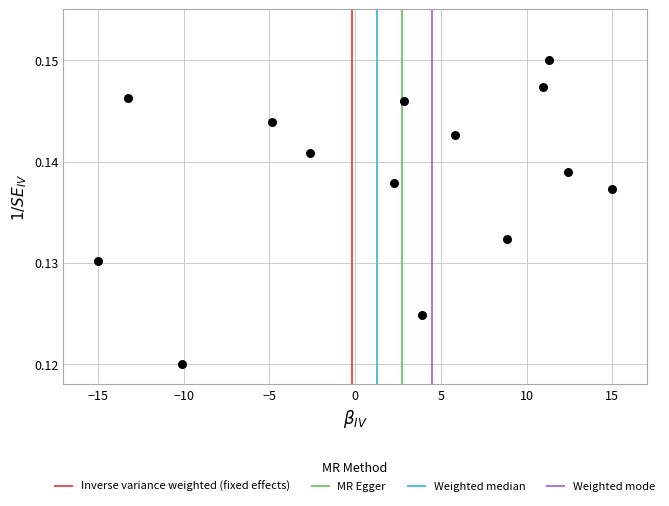

What is the range of X values (max minus min)?

30.0